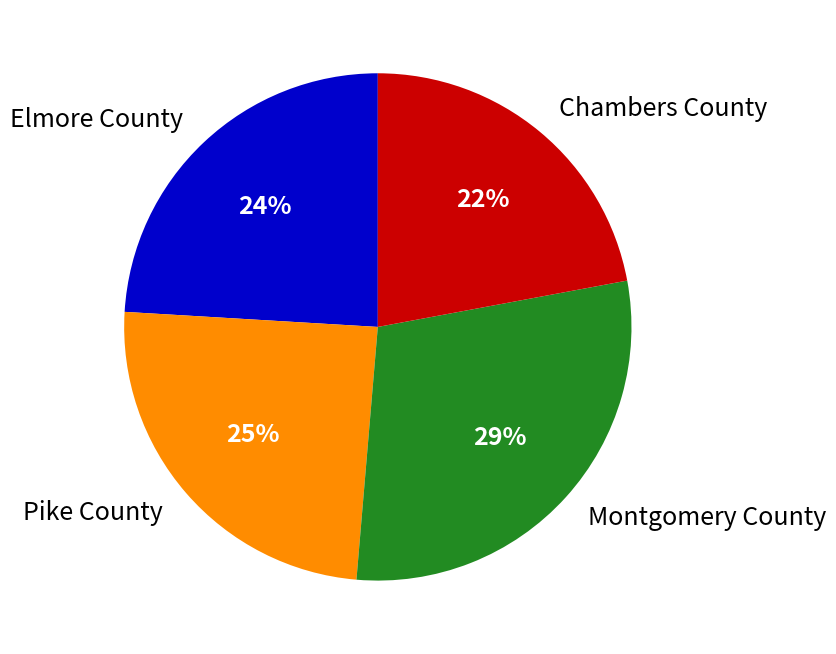

Combined, do Elmore County and Pike County account for over 50%?

No